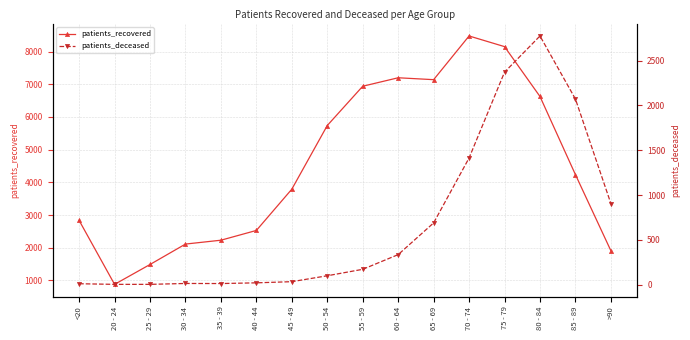

In patients_recovered, how many points are lower than both neighbors (excluding endpoints)?

2